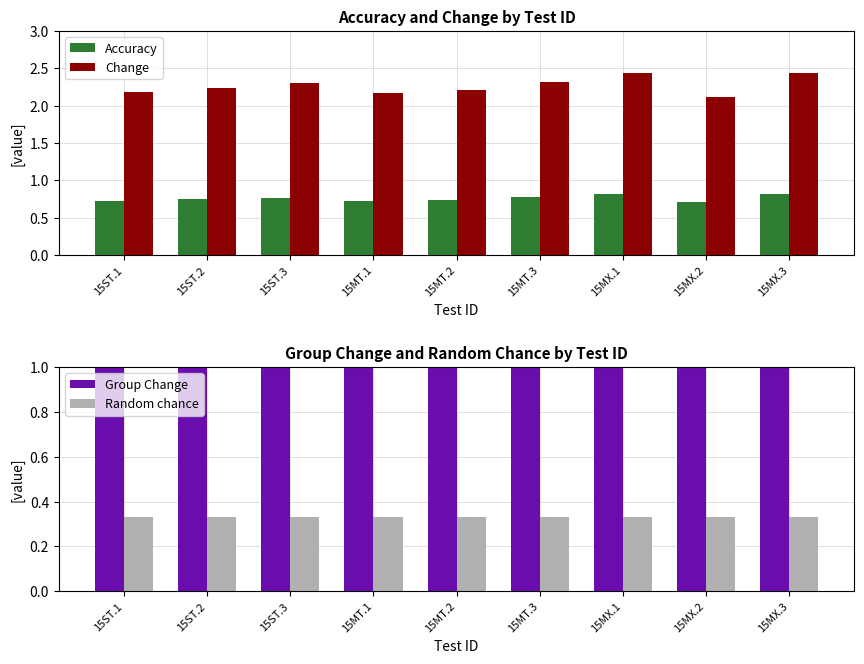

At which category is the sum across all series the highest?

15MX.1